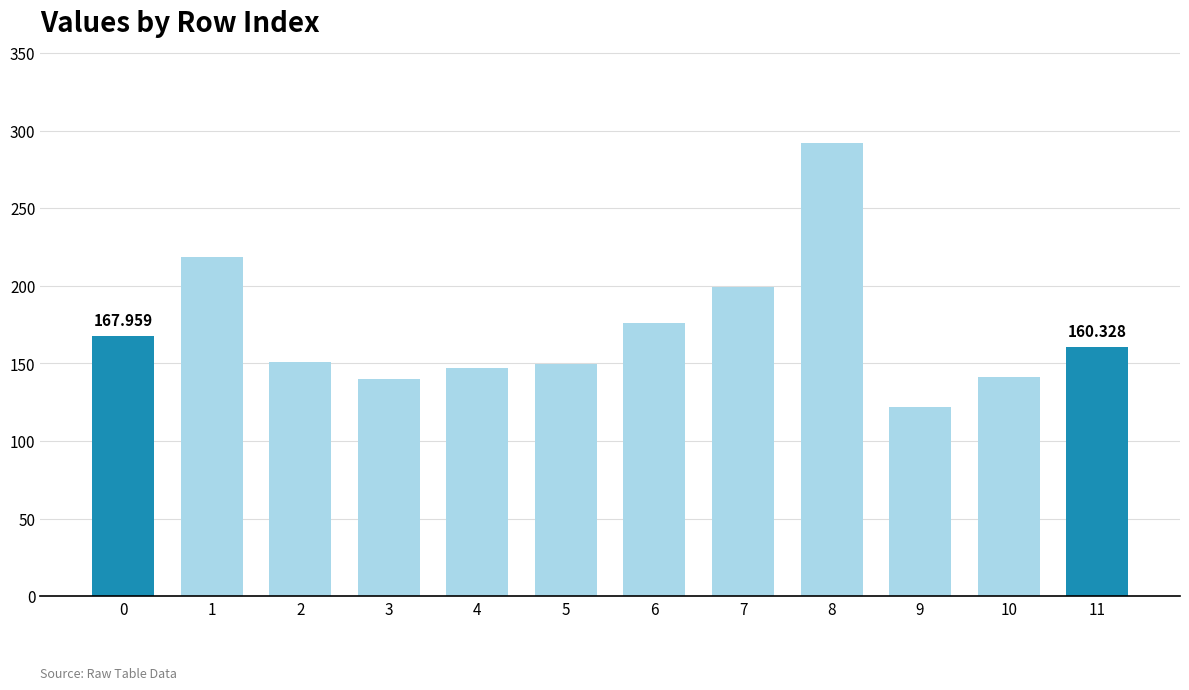

At which label is the value closest to 207?

7